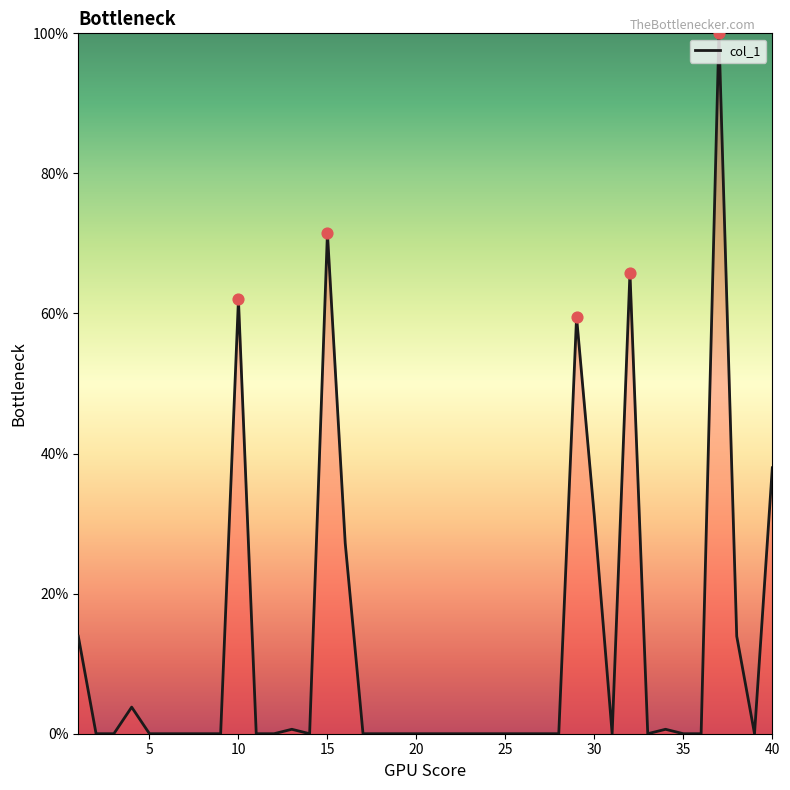

What is the difference between the maximum and minimum values?

100.0